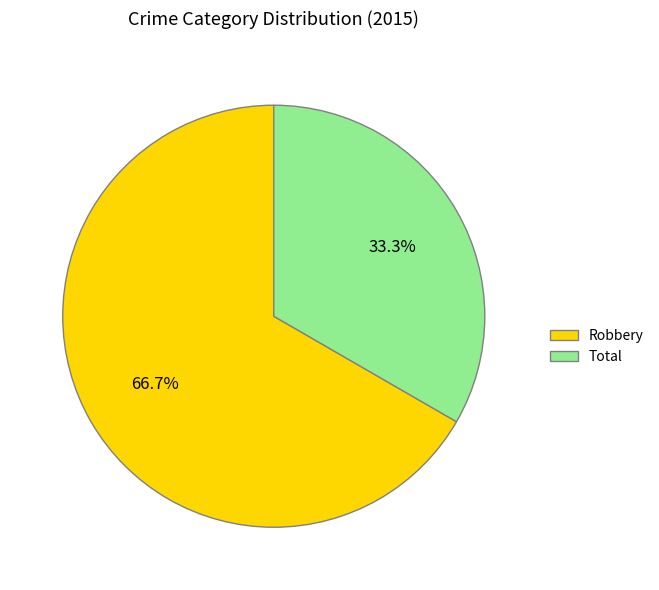

To the nearest percent, what percentage of the pie is Robbery?

67%